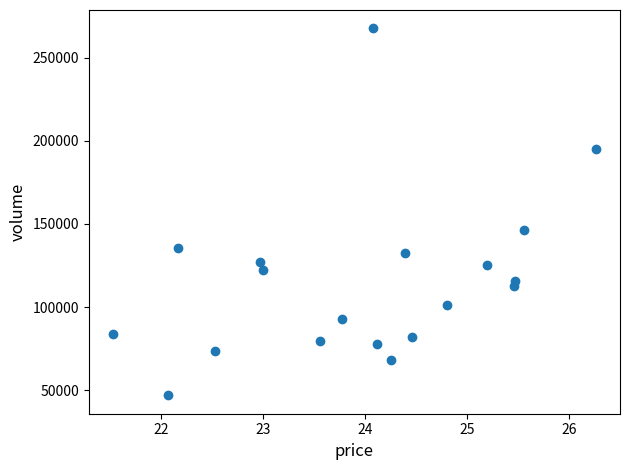

What Y value in the scatter plot is closest to 157242?

146494